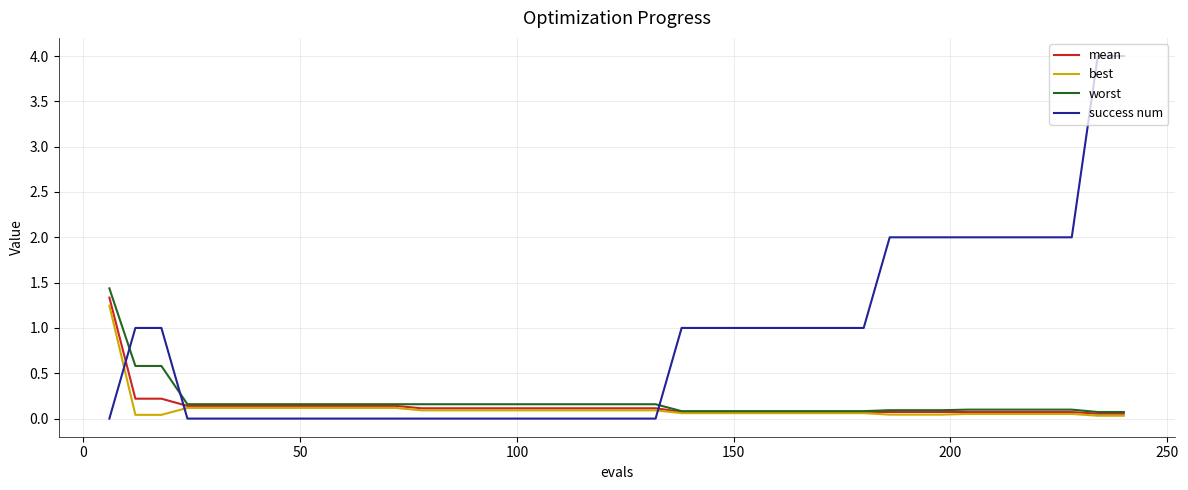

What is the maximum value shown in the chart?

4.0